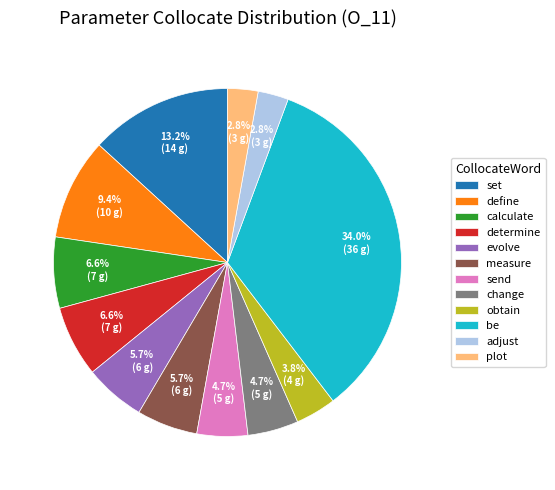

What is the ratio of the value at plot to the value at evolve?

0.5